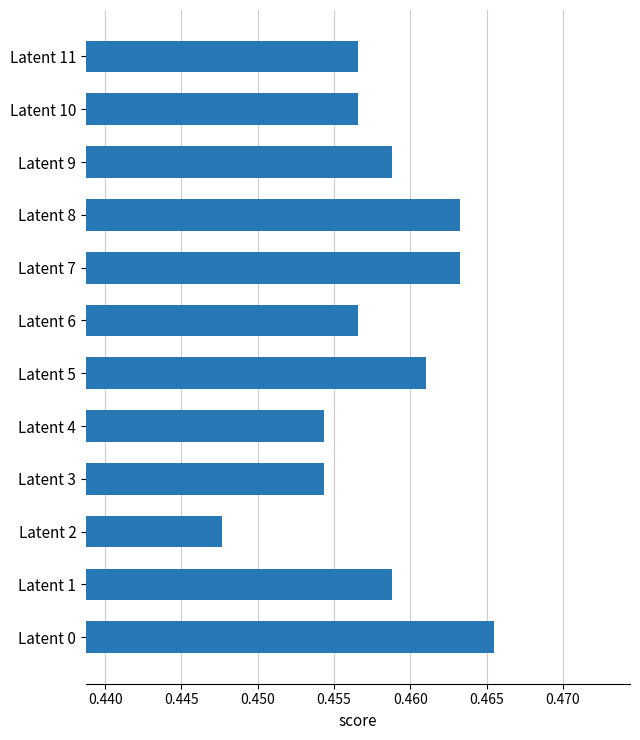

Between Latent 4 and Latent 8, which is larger?

Latent 8